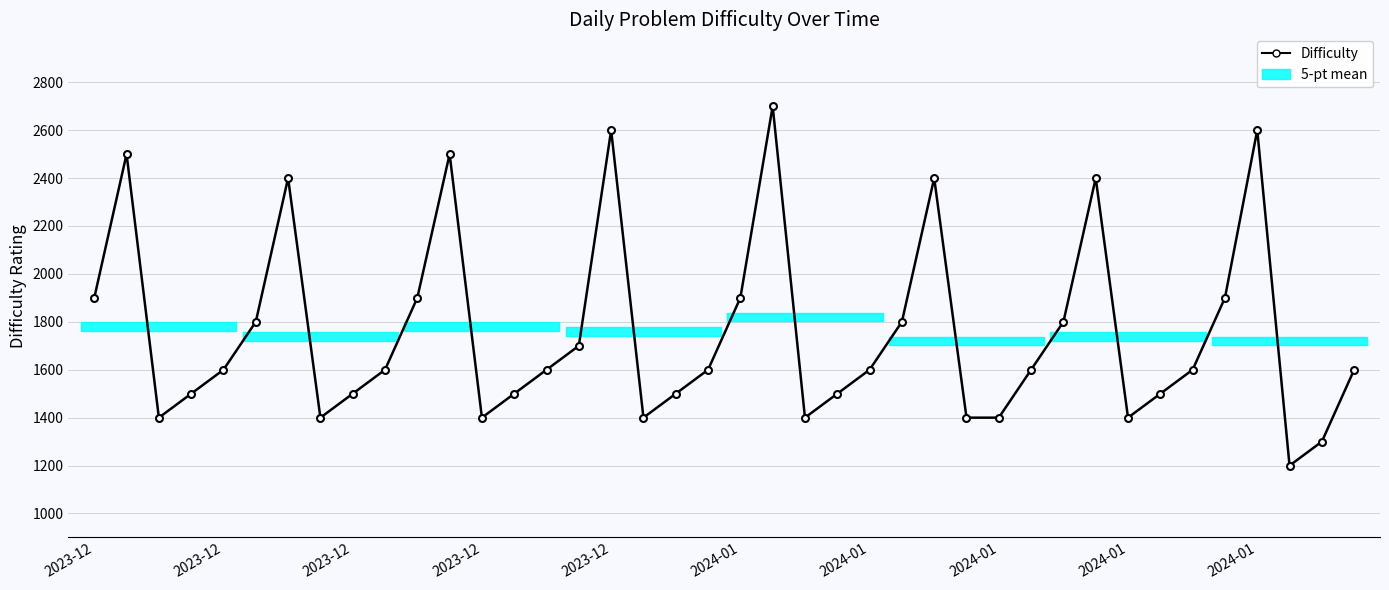

Between 2023-12 and 13, which is larger?

2023-12